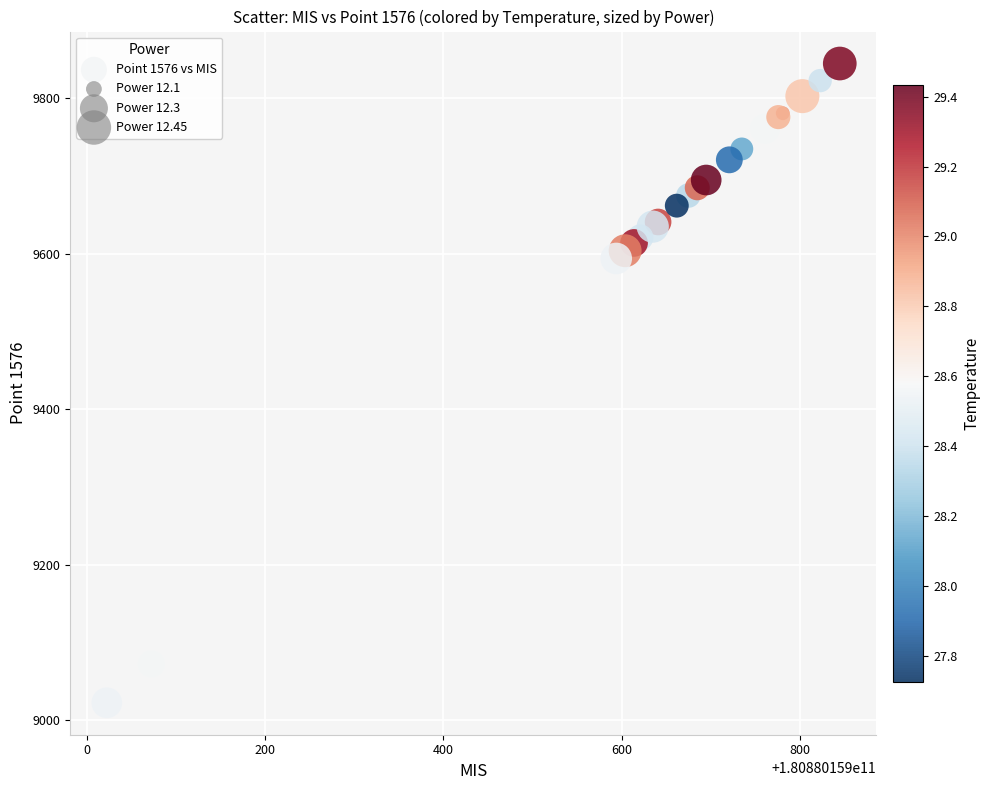

What Y value in the scatter plot is closest to 9433?

9594